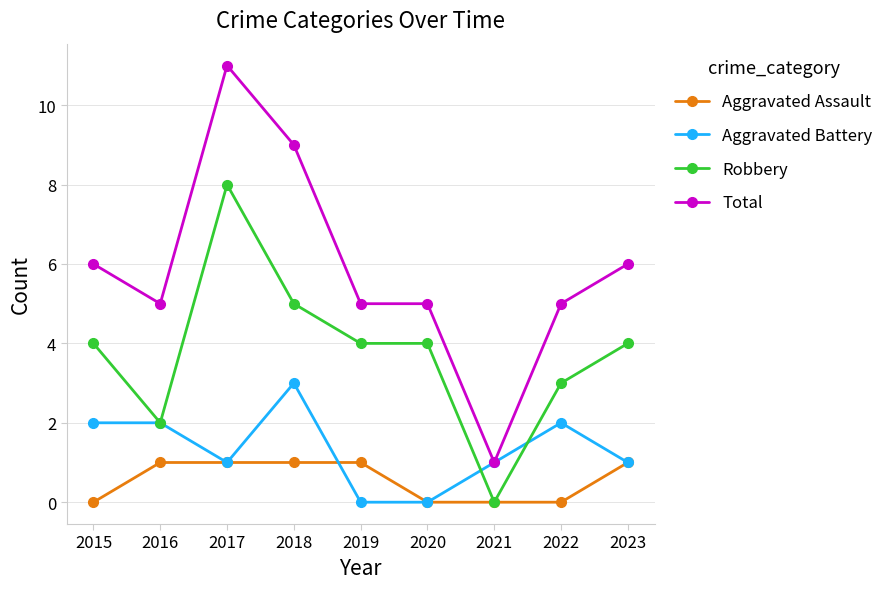

True or false: Total has more than 0 interior local peaks.

True